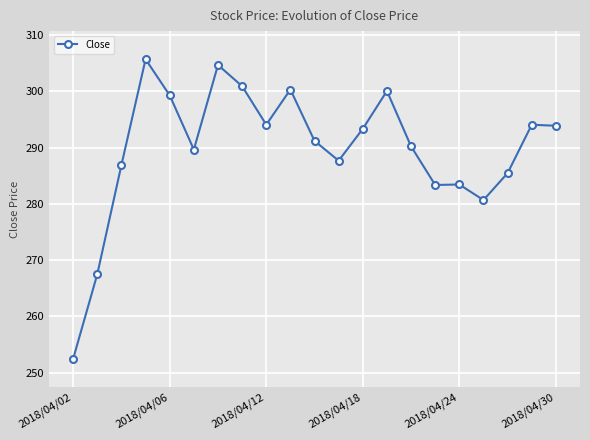

What is the minimum value shown in the chart?

252.5